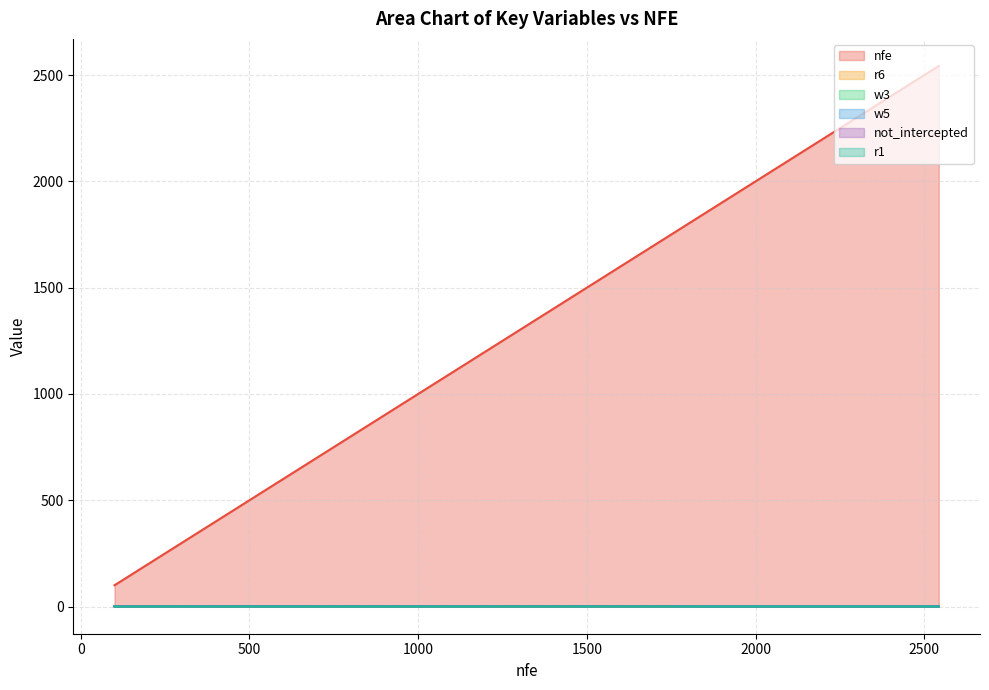

What is the difference between the highest and lowest values at 2543?

2542.9